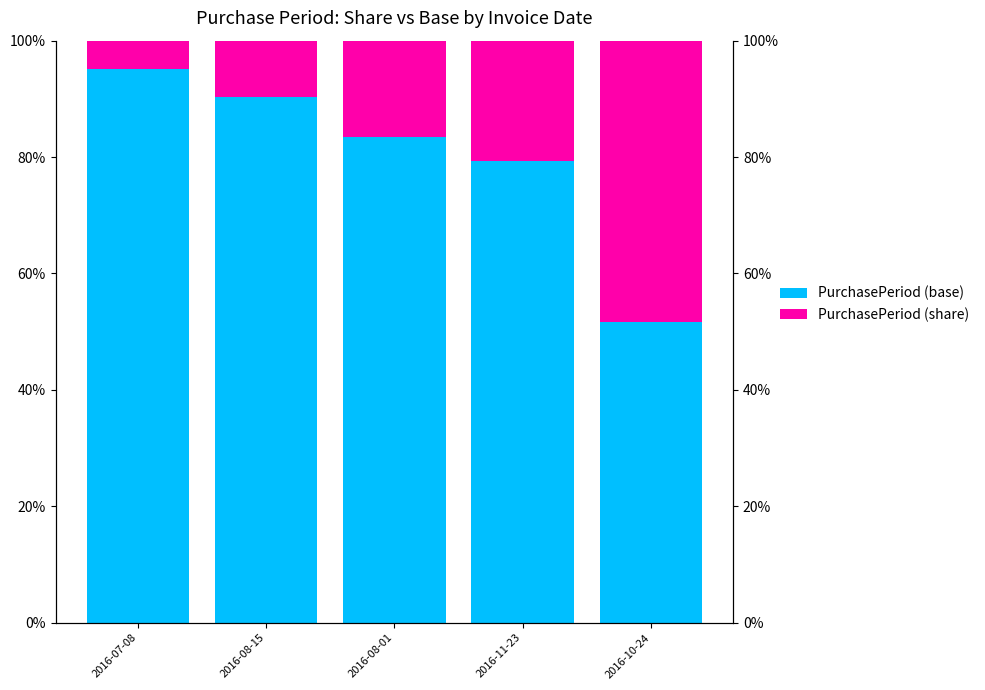

Rank the series at 2016-08-15 from highest to lowest value.

PurchasePeriod (base), PurchasePeriod (share)